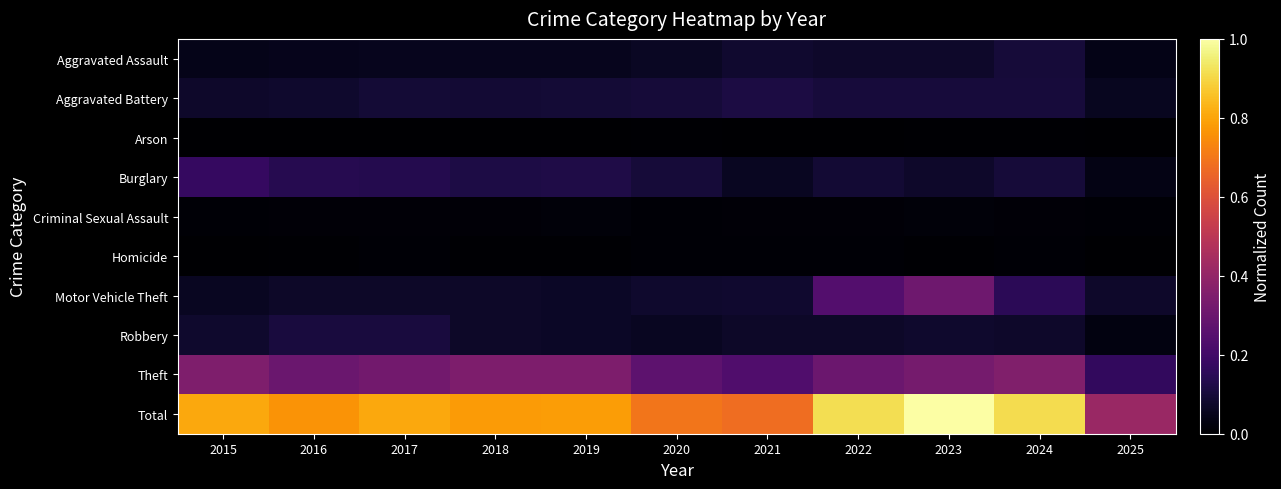

Reading right to left, list all the values displayed in this chart.

Aggravated Assault: 2025=0.0	2024=0.1	2023=0.1	2022=0.1	2021=0.1	2020=0.1	2019=0.1	2018=0.1	2017=0.1	2016=0.0	2015=0.0
Aggravated Battery: 2025=0.1	2024=0.1	2023=0.1	2022=0.1	2021=0.1	2020=0.1	2019=0.1	2018=0.1	2017=0.1	2016=0.1	2015=0.1
Arson: 2025=0.0	2024=0.0	2023=0.0	2022=0.0	2021=0.0	2020=0.0	2019=0.0	2018=0.0	2017=0.0	2016=0.0	2015=0.0
Burglary: 2025=0.0	2024=0.1	2023=0.1	2022=0.1	2021=0.1	2020=0.1	2019=0.1	2018=0.1	2017=0.1	2016=0.1	2015=0.2
Criminal Sexual Assault: 2025=0.0	2024=0.0	2023=0.0	2022=0.0	2021=0.0	2020=0.0	2019=0.0	2018=0.0	2017=0.0	2016=0.0	2015=0.0
Homicide: 2025=0.0	2024=0.0	2023=0.0	2022=0.0	2021=0.0	2020=0.0	2019=0.0	2018=0.0	2017=0.0	2016=0.0	2015=0.0
Motor Vehicle Theft: 2025=0.1	2024=0.2	2023=0.3	2022=0.2	2021=0.1	2020=0.1	2019=0.1	2018=0.1	2017=0.1	2016=0.1	2015=0.1
Robbery: 2025=0.0	2024=0.1	2023=0.1	2022=0.1	2021=0.1	2020=0.1	2019=0.1	2018=0.1	2017=0.1	2016=0.1	2015=0.1
Theft: 2025=0.2	2024=0.4	2023=0.3	2022=0.3	2021=0.2	2020=0.3	2019=0.3	2018=0.3	2017=0.3	2016=0.3	2015=0.4
Total: 2025=0.4	2024=0.9	2023=1.0	2022=0.9	2021=0.7	2020=0.7	2019=0.8	2018=0.8	2017=0.8	2016=0.8	2015=0.8